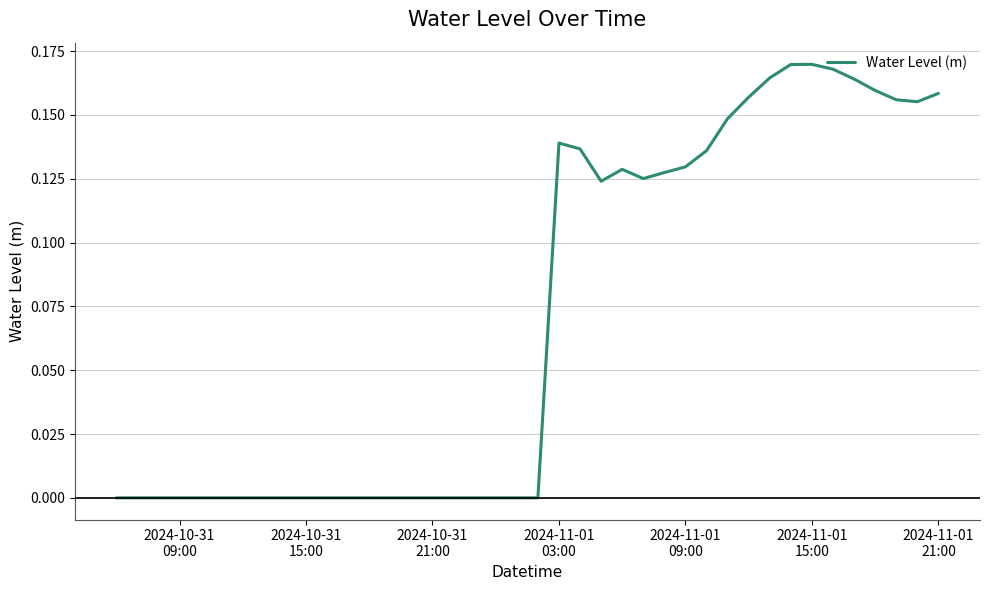

Does the chart display data point markers on the line(s)?

No